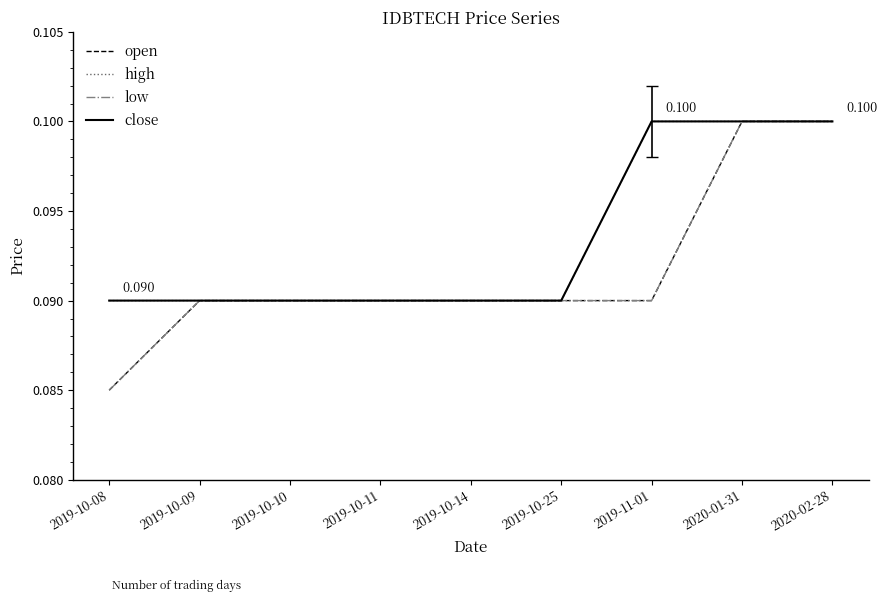

Does the chart display data point markers on the line(s)?

No